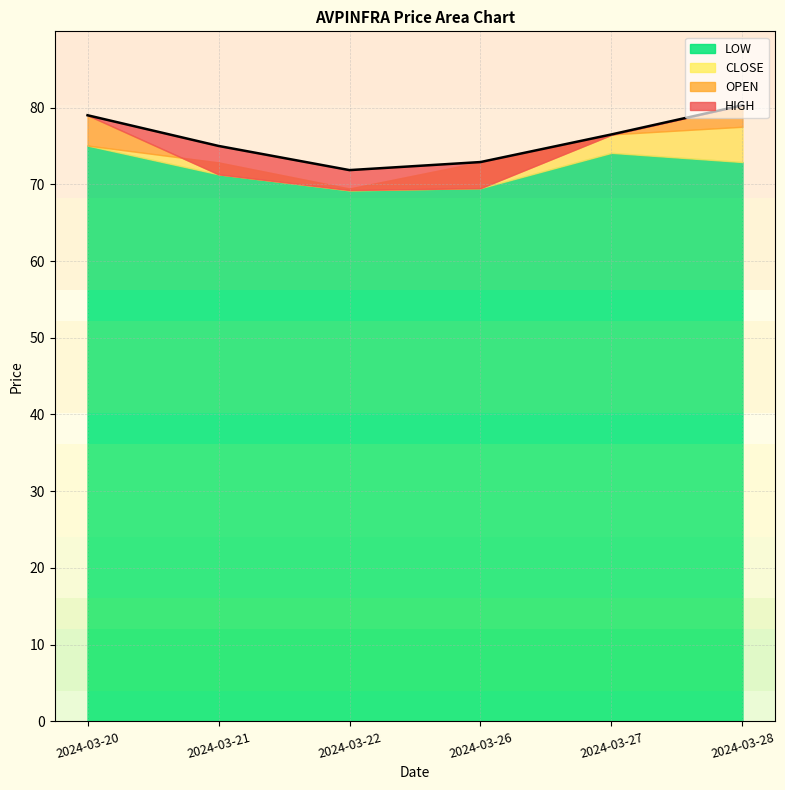

What is the approximate value of HIGH at 2024-03-28?

80.3